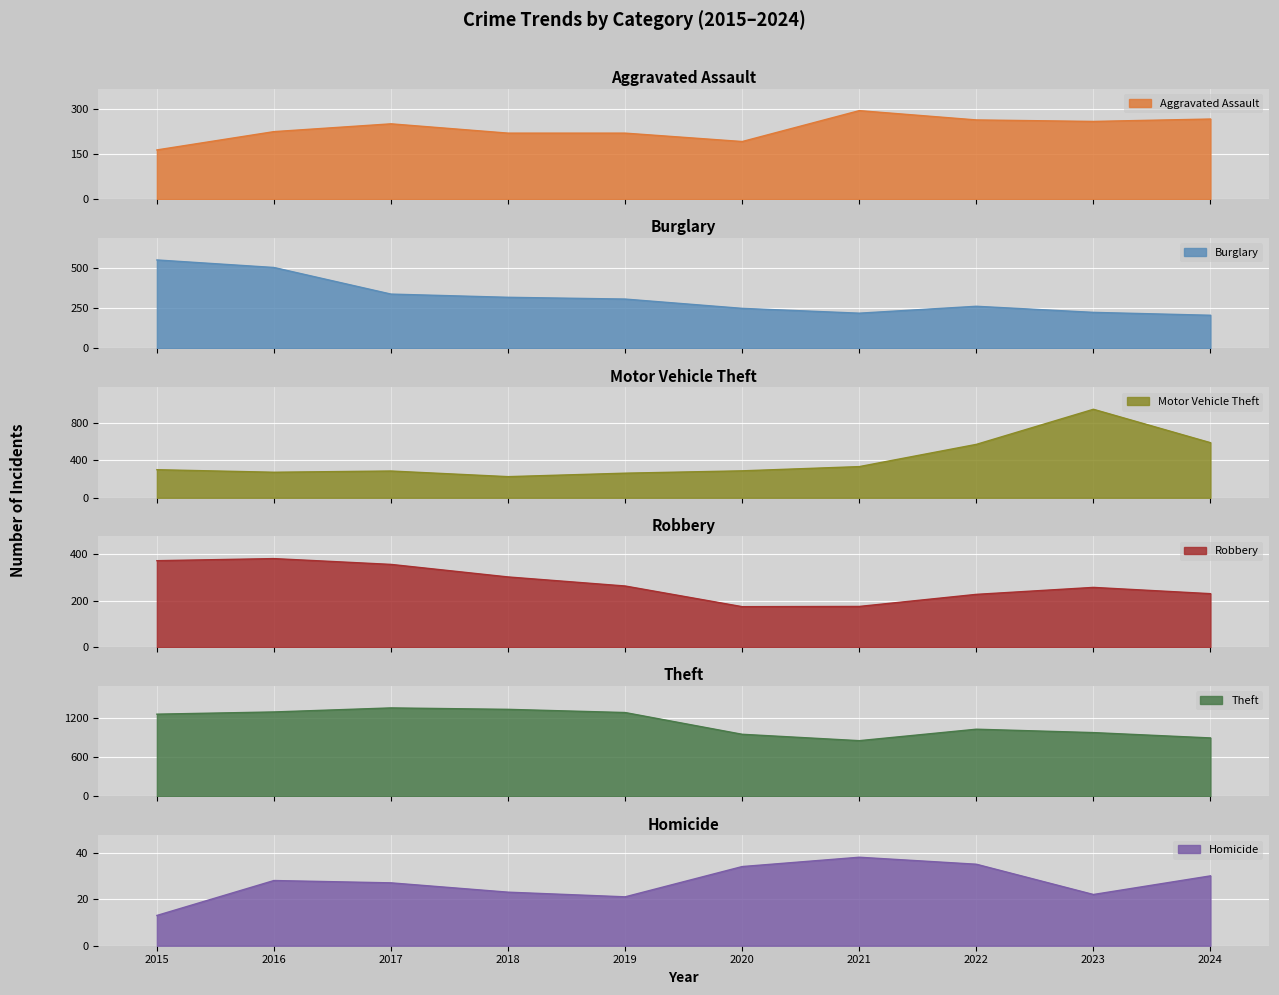

At how many categories does at least one series exceed 192?

10